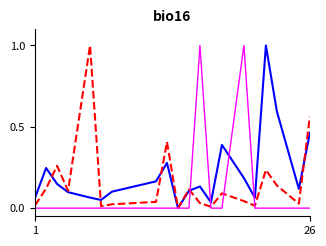

What is the maximum value shown in the chart?

1.0